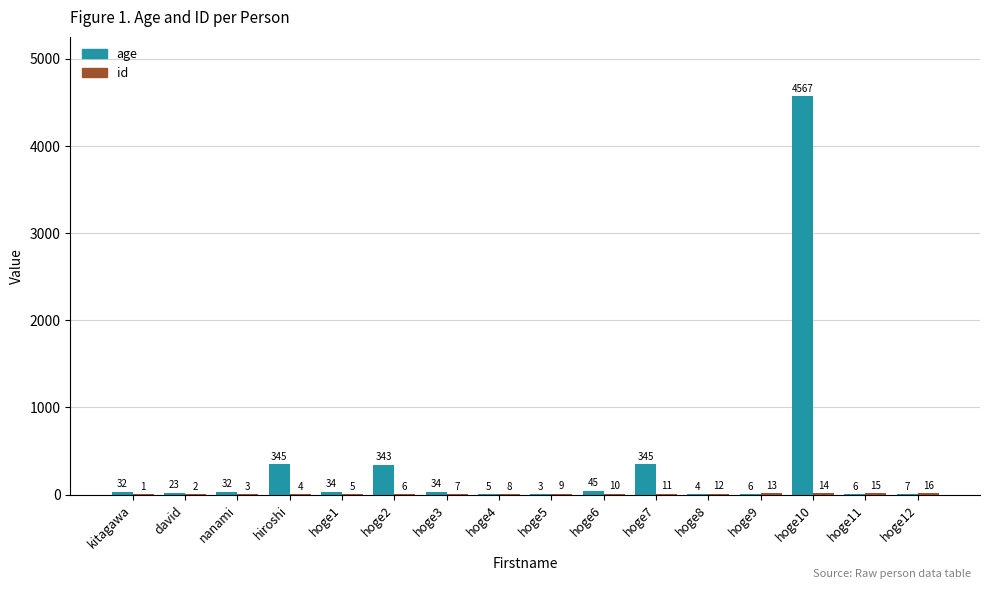

Is it true that age equals 32 at kitagawa?

True